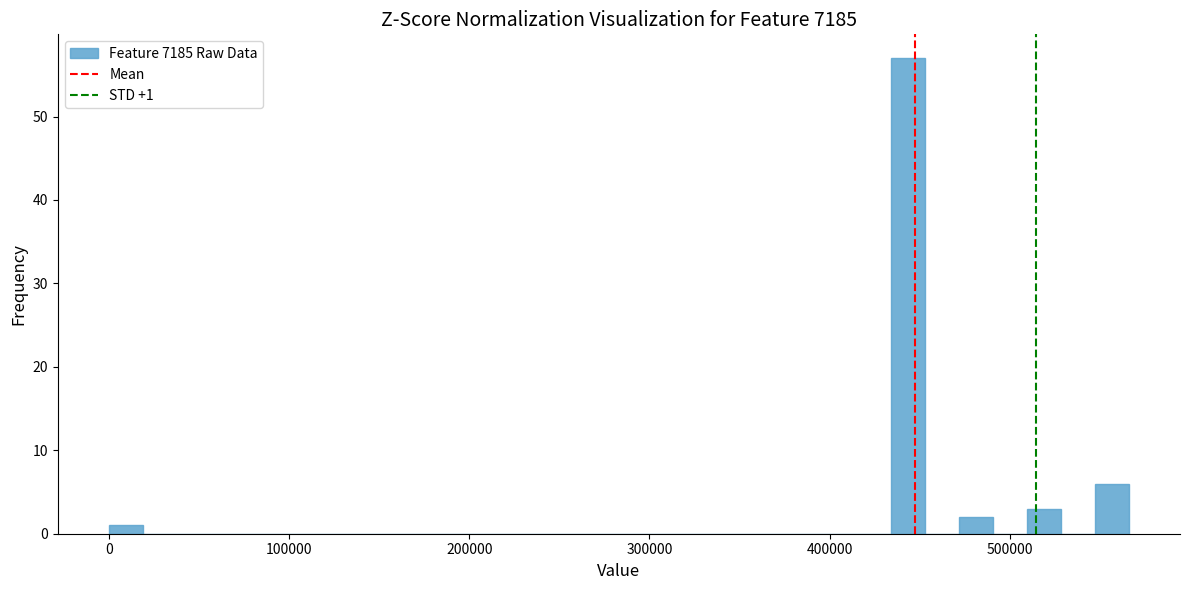

Read against the x-axis, roughly where is the centre of the tallest bar?

440000